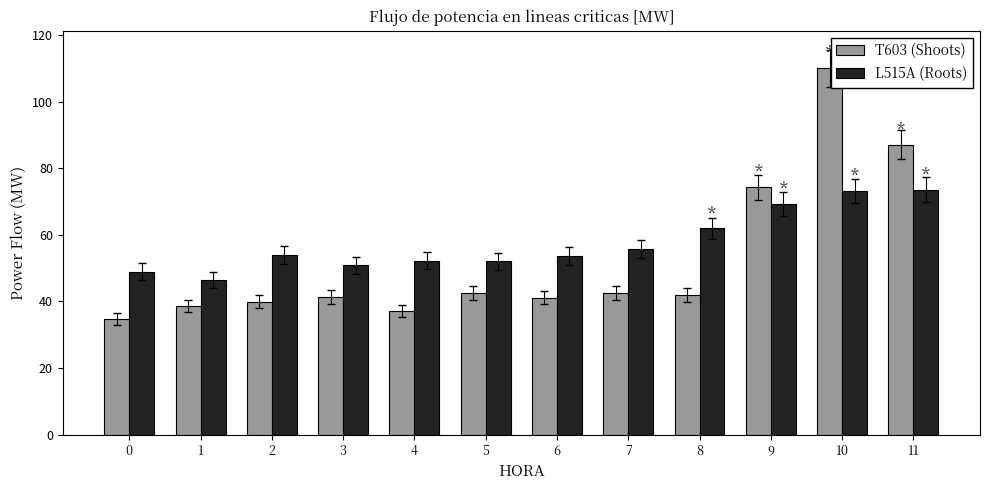

Between 7 and 11, which series saw the biggest shift?

T603 (Shoots)